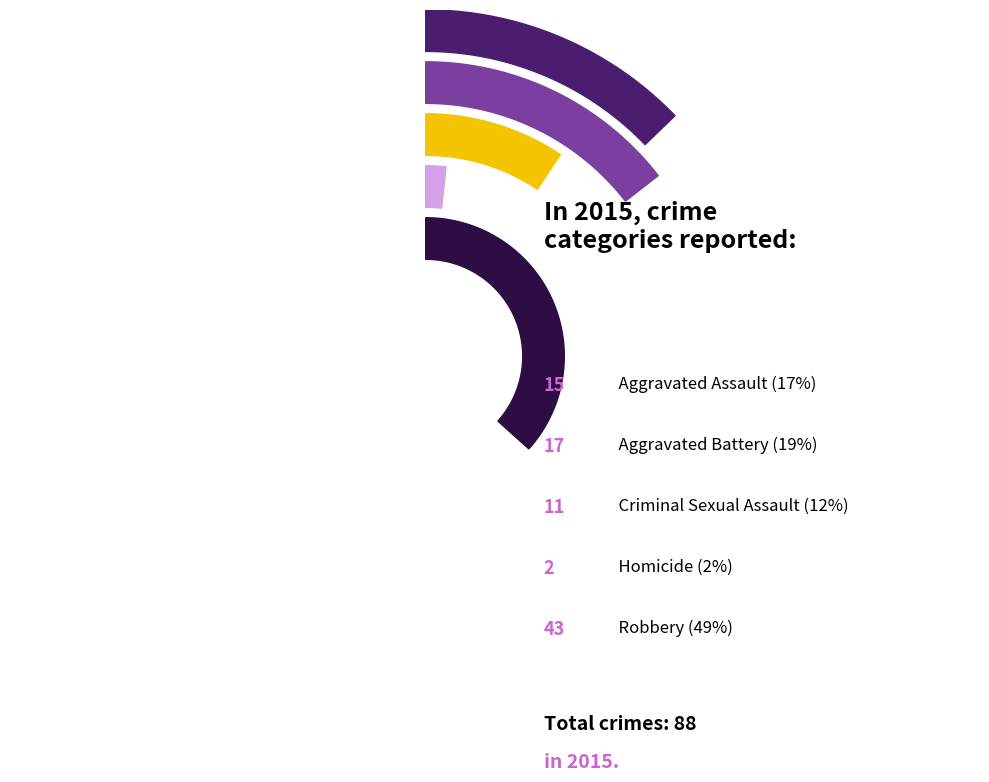

True or false: Aggravated Assault accounts for 17% of the total.

True